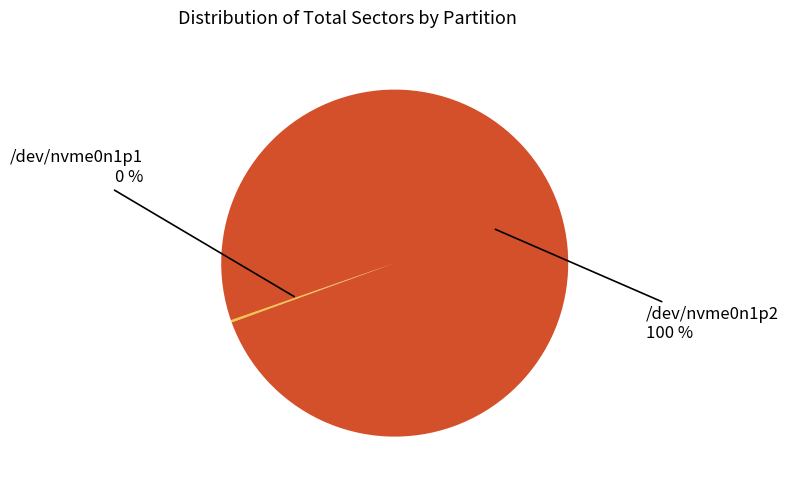

Is there any slice that represents more than half of the pie?

Yes